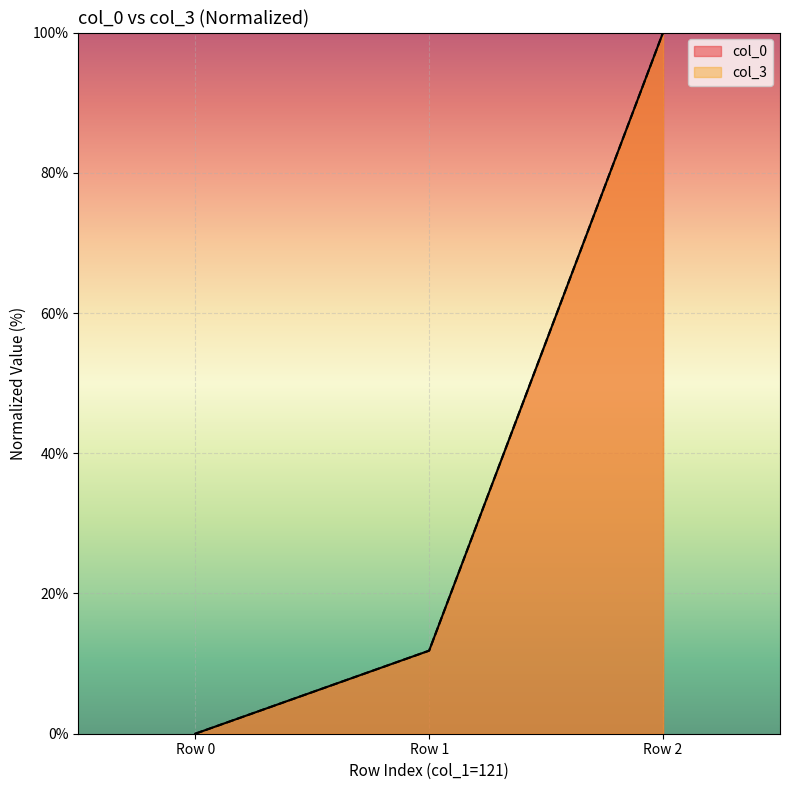

Reading left to right, transcribe all the data shown in this chart.

col_0: 0.0	11.8	100.0
col_3: 0.0	11.8	100.0